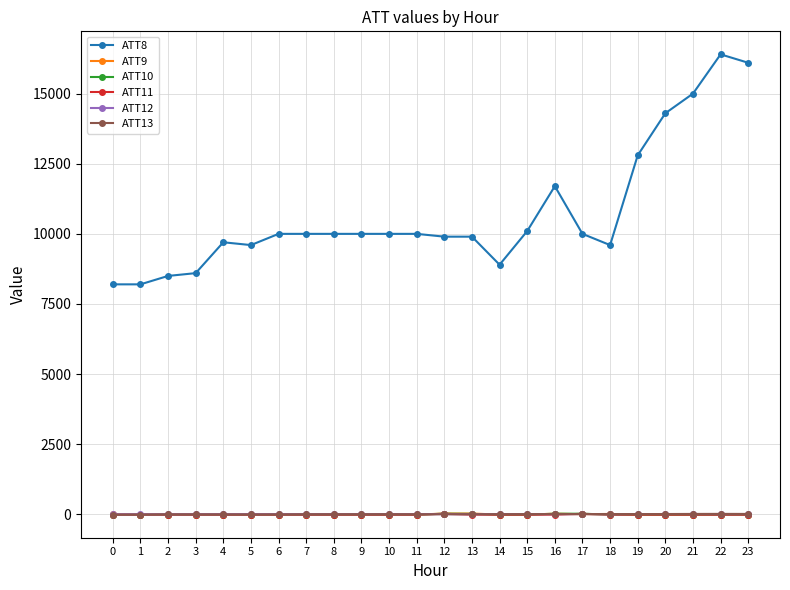

True or false: ATT8 and ATT10 cross at least once.

False